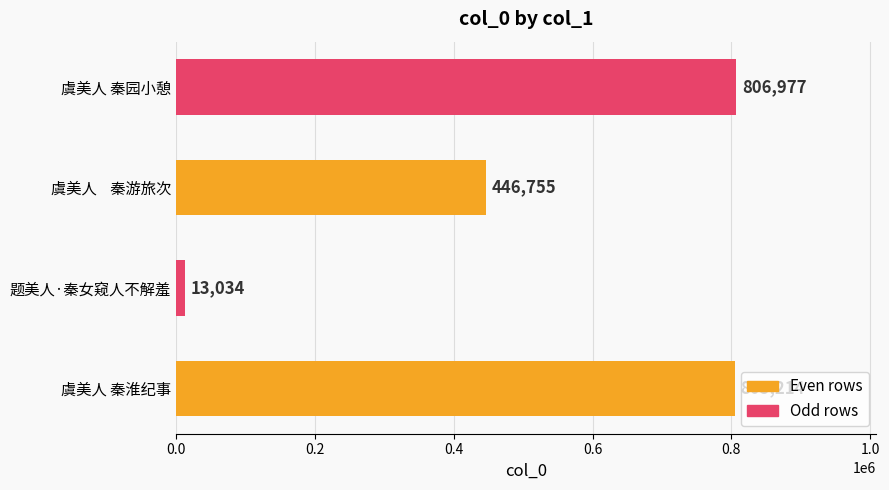

Between 虞美人 秦淮纪事 and 虞美人    秦游旅次, which is larger?

虞美人 秦淮纪事